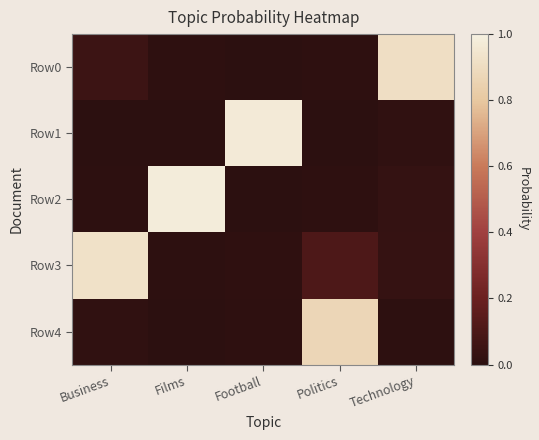

Reading left to right, list all the values displayed in this chart.

Row0: Business=0.1	Films=0.0	Football=0.0	Politics=0.0	Technology=0.9
Row1: Business=0.0	Films=0.0	Football=1.0	Politics=0.0	Technology=0.0
Row2: Business=0.0	Films=1.0	Football=0.0	Politics=0.0	Technology=0.0
Row3: Business=0.9	Films=0.0	Football=0.0	Politics=0.1	Technology=0.0
Row4: Business=0.0	Films=0.0	Football=0.0	Politics=0.9	Technology=0.0